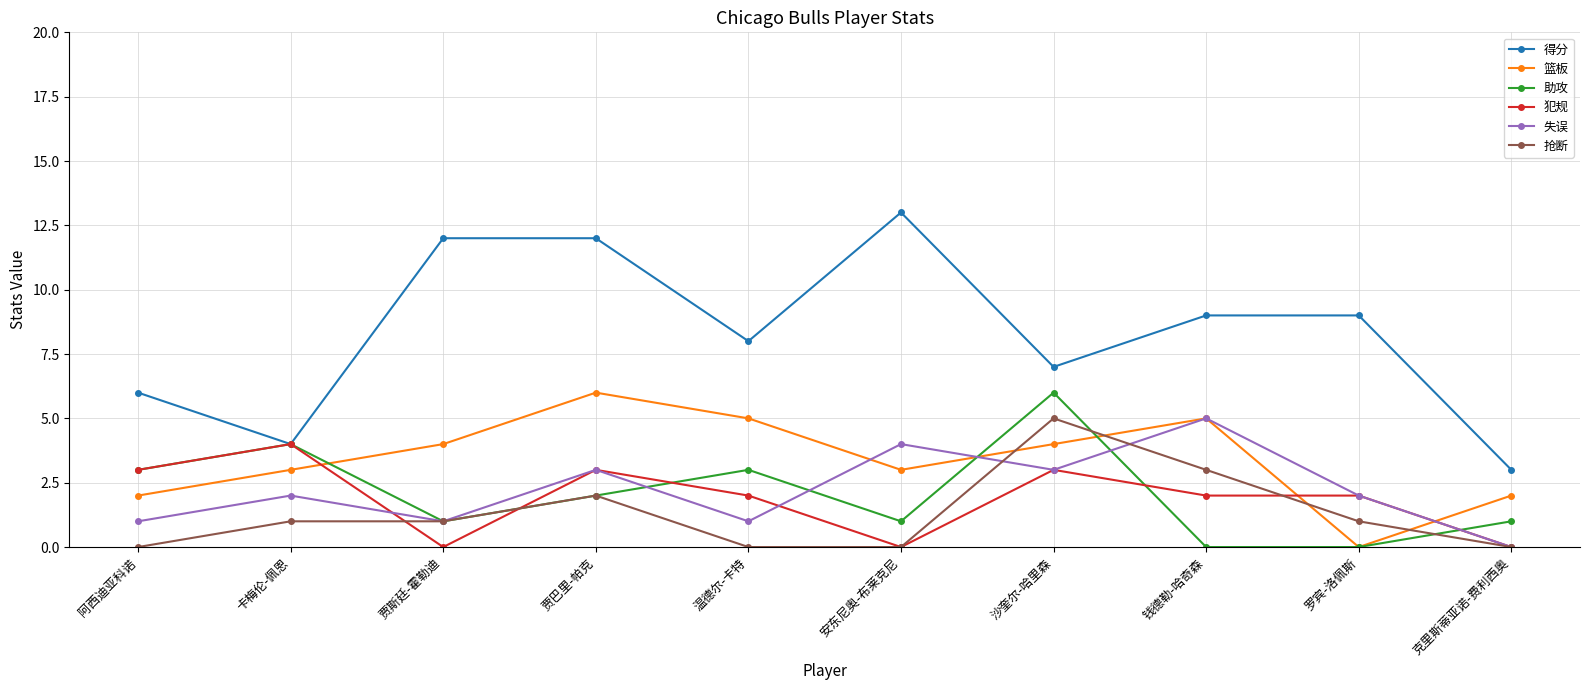

What are all the series names shown in the legend?

得分, 篮板, 助攻, 犯规, 失误, 抢断